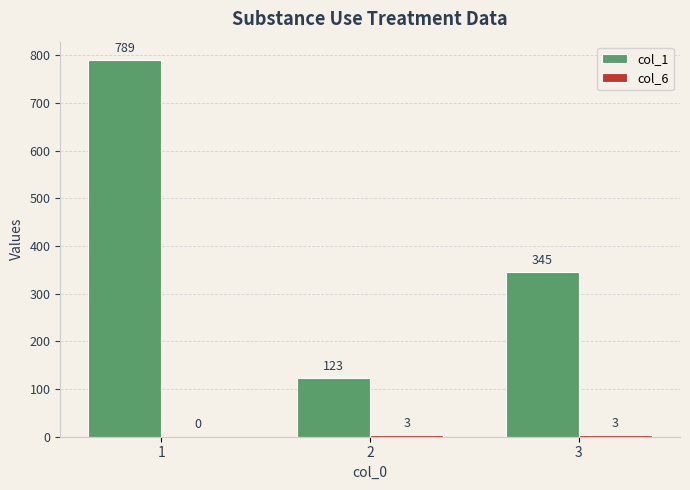

The value of col_1 at 3 is 345. True or false?

True